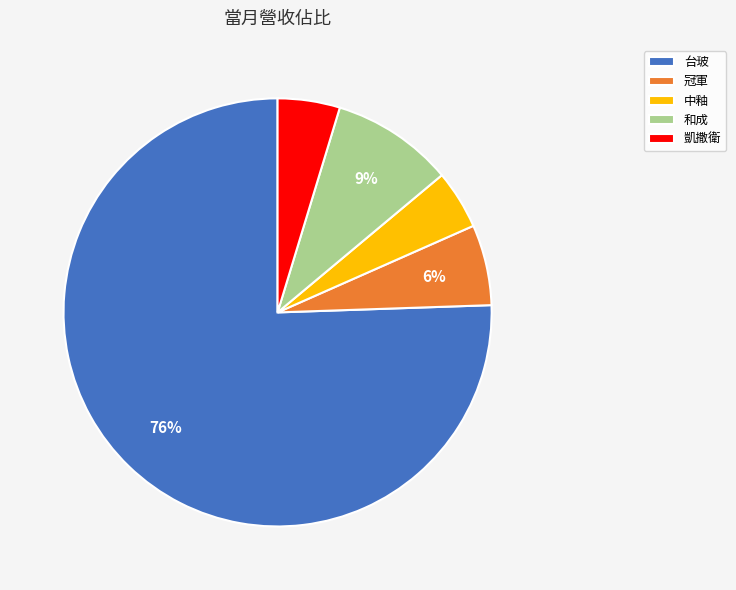

Which slice is the largest?

台玻